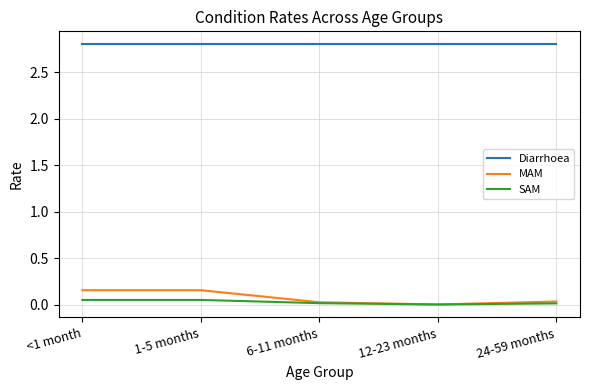

True or false: SAM has more than 2 points higher than both neighbors.

False